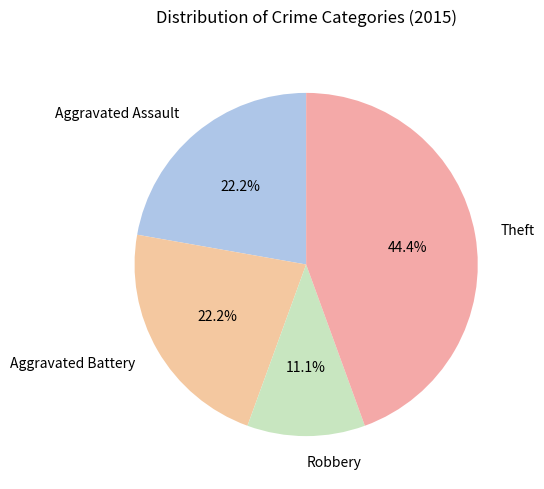

What is the total percentage of Aggravated Battery and Robbery?

33.3%